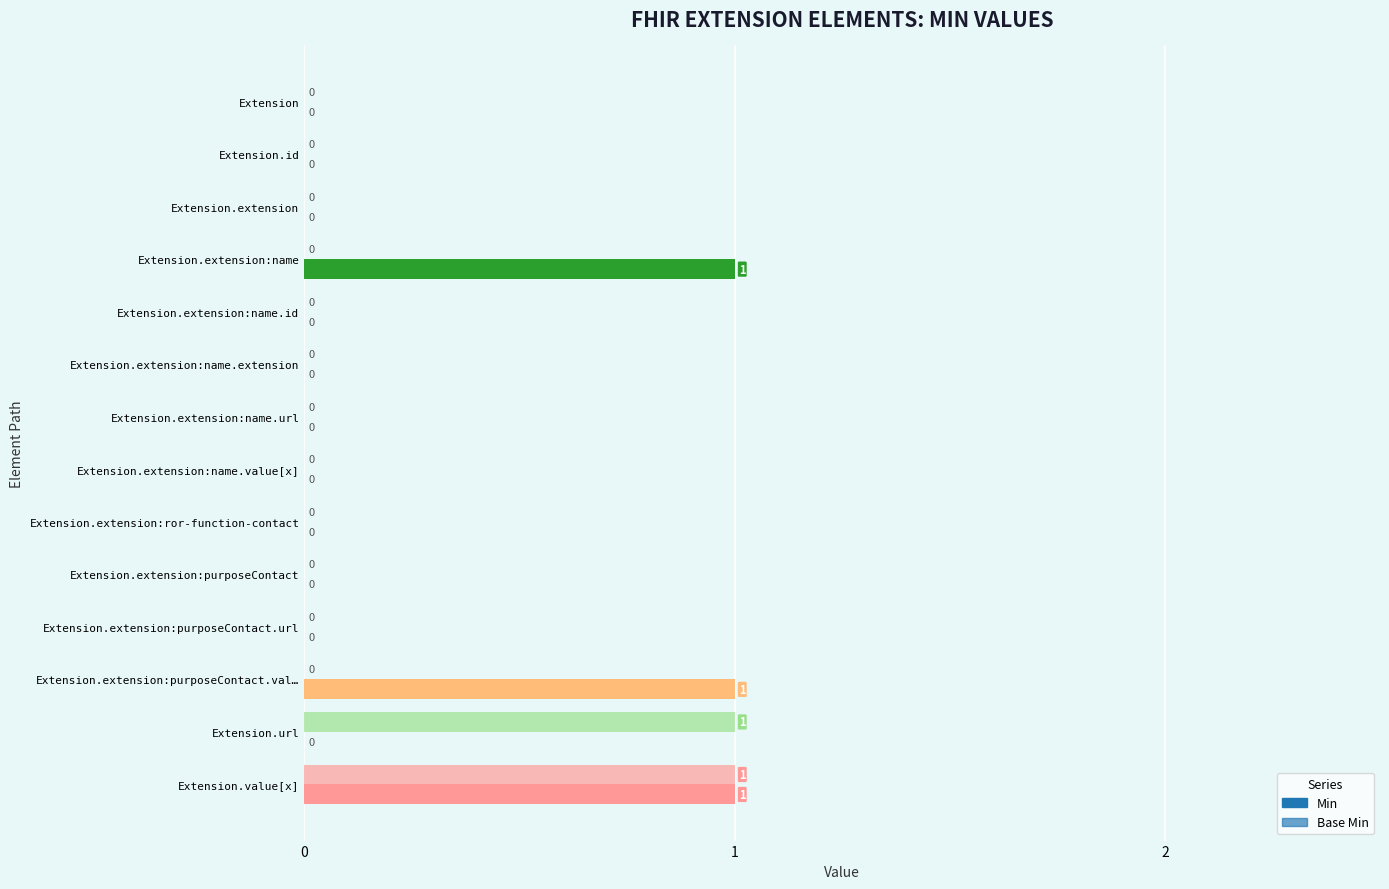

List the series in order of their overall mean, highest first.

Min, Base Min